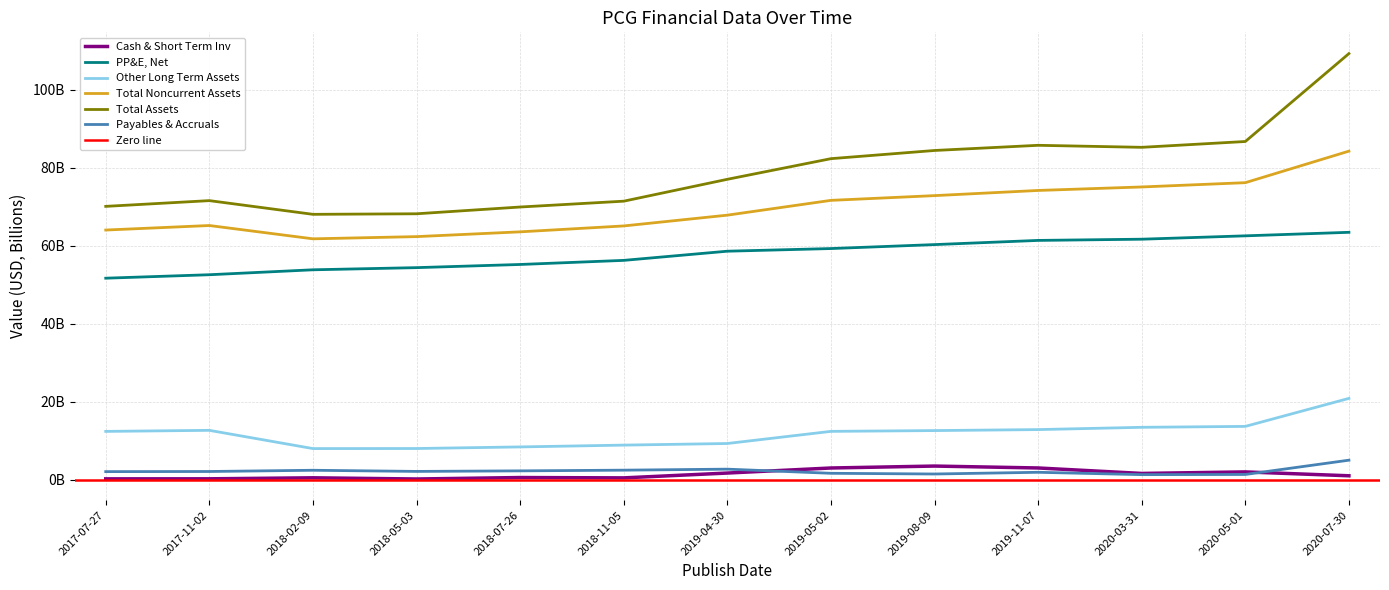

What is the total value across all series at 2020-05-01?

242.2